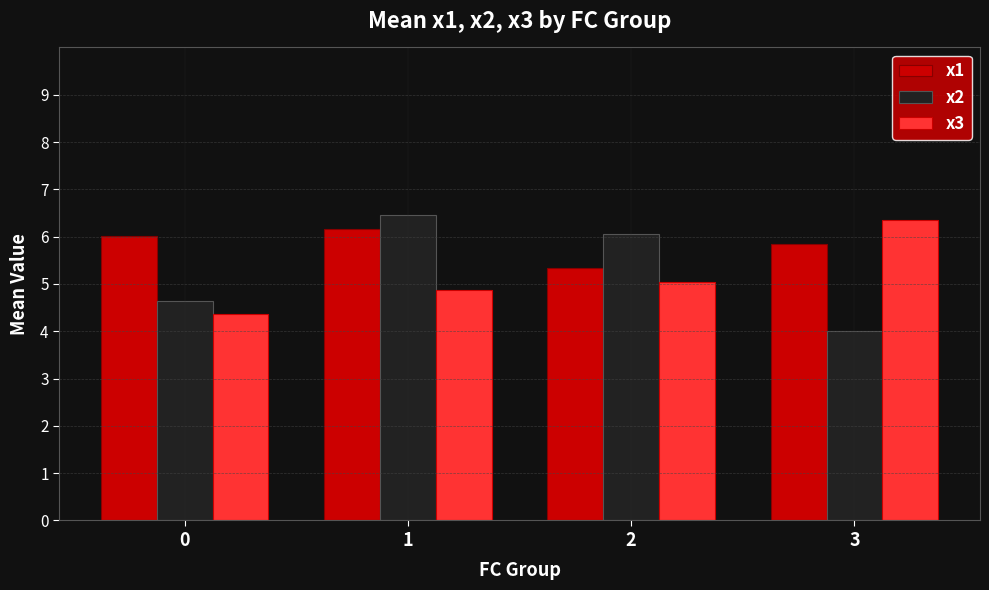

Is it true that x2 equals 4.0 at 3?

True